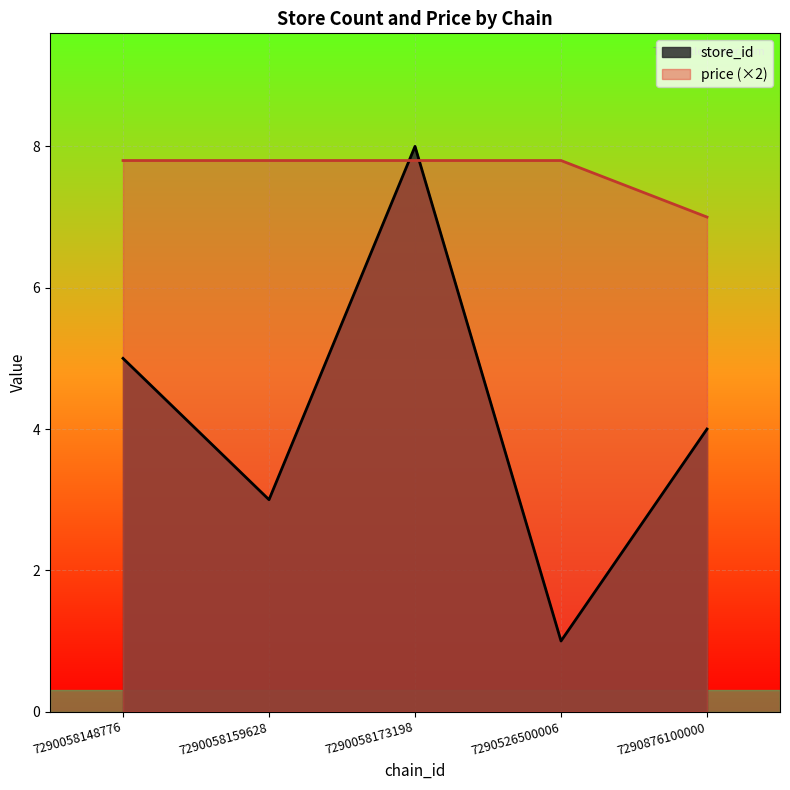

How many times do store_id and price cross each other?

2